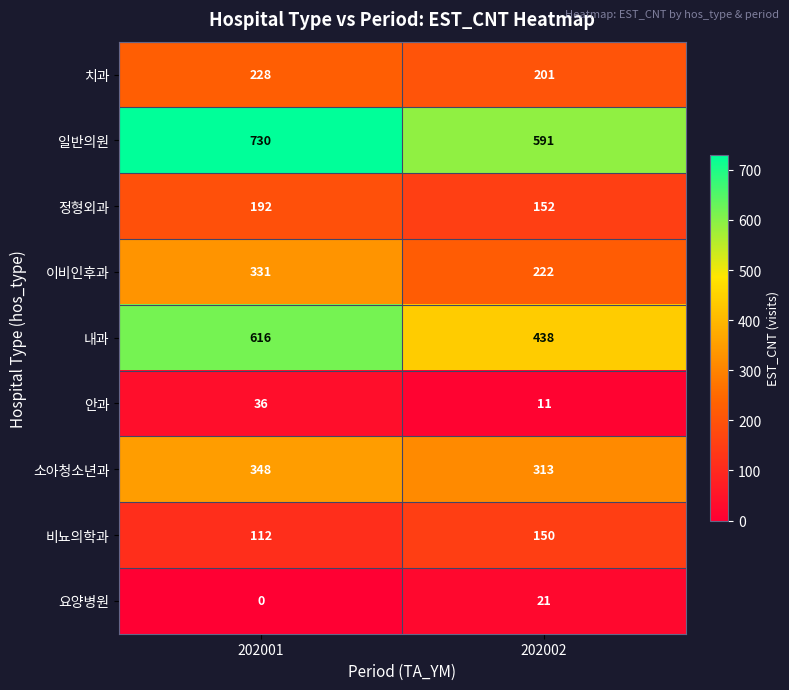

What is the difference between the maximum and minimum values in the 이비인후과 series?

109